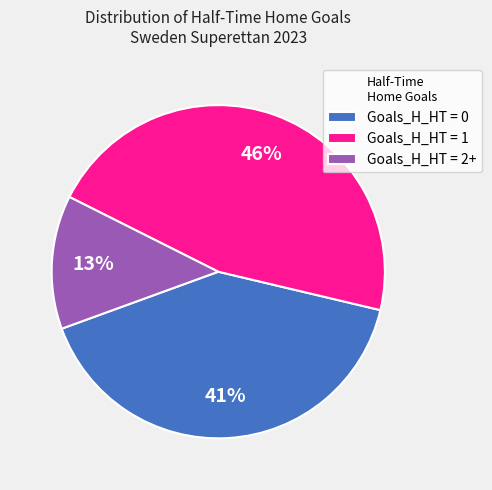

To the nearest percent, what portion does Goals_H_HT = 0 represent?

41%